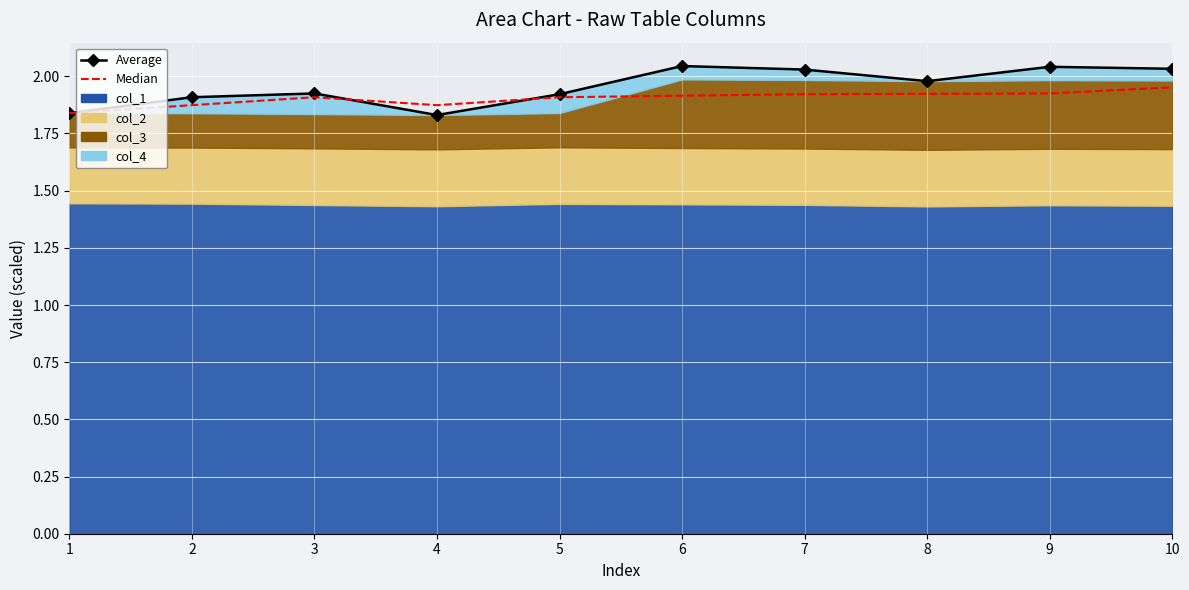

The value of Median at 9 is 1.9. True or false?

True